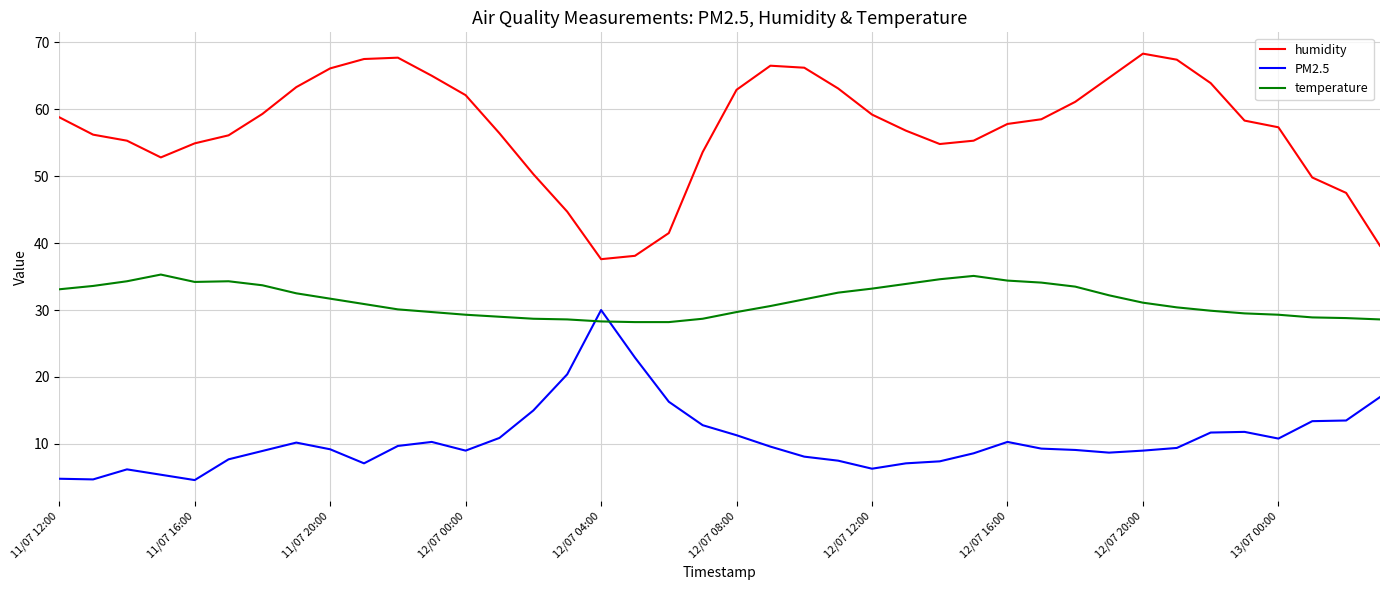

What is the maximum value for temperature?

35.3